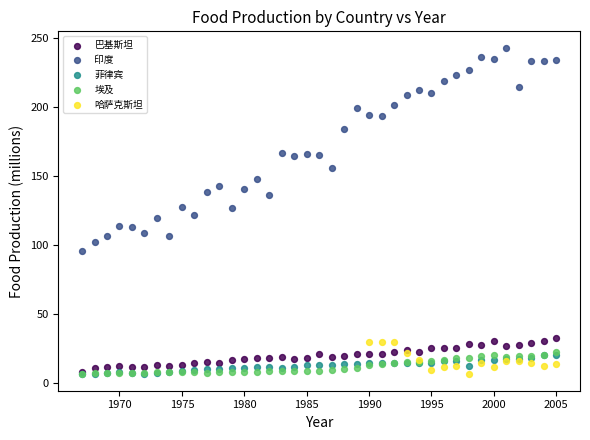

Which series reaches the maximum Y coordinate?

印度